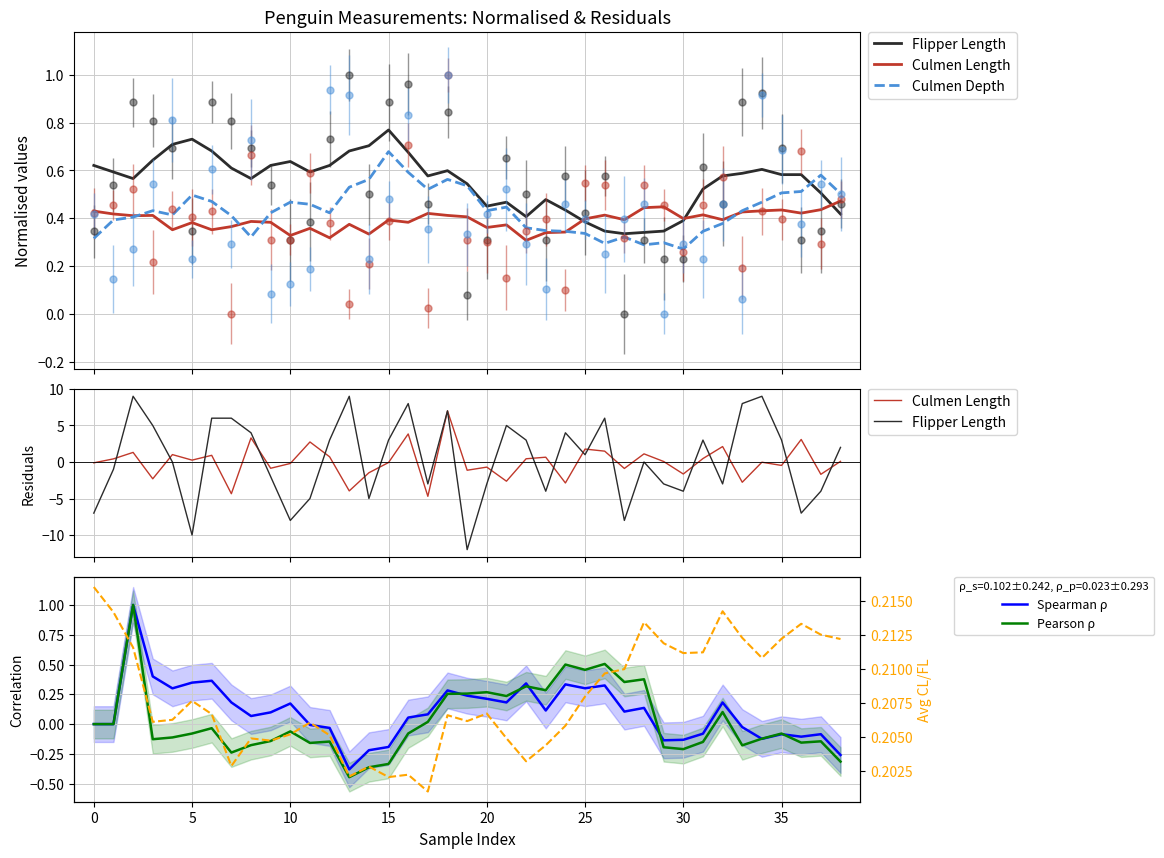

Count the Culmen Depth values in the range 0 to 1.

39